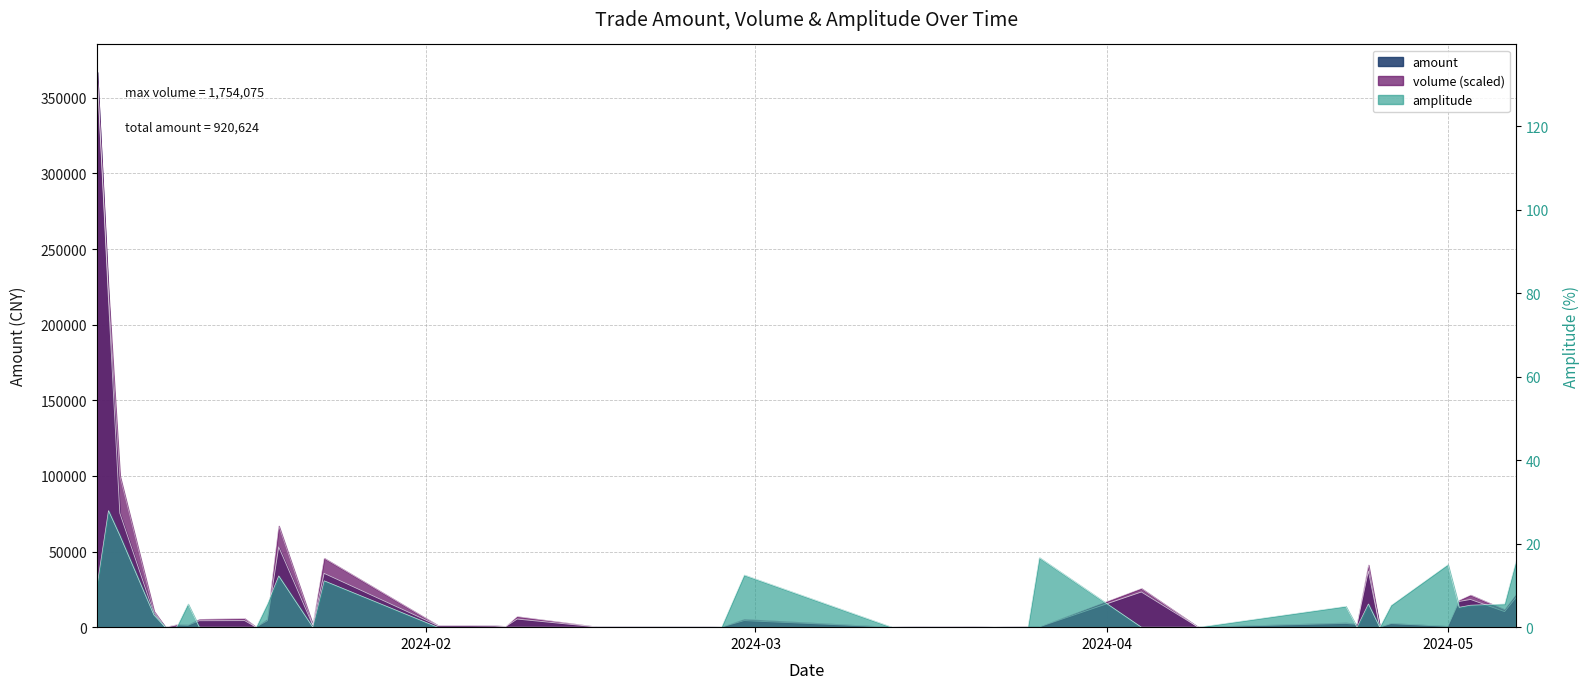

How many positive values does the amplitude series have?

18